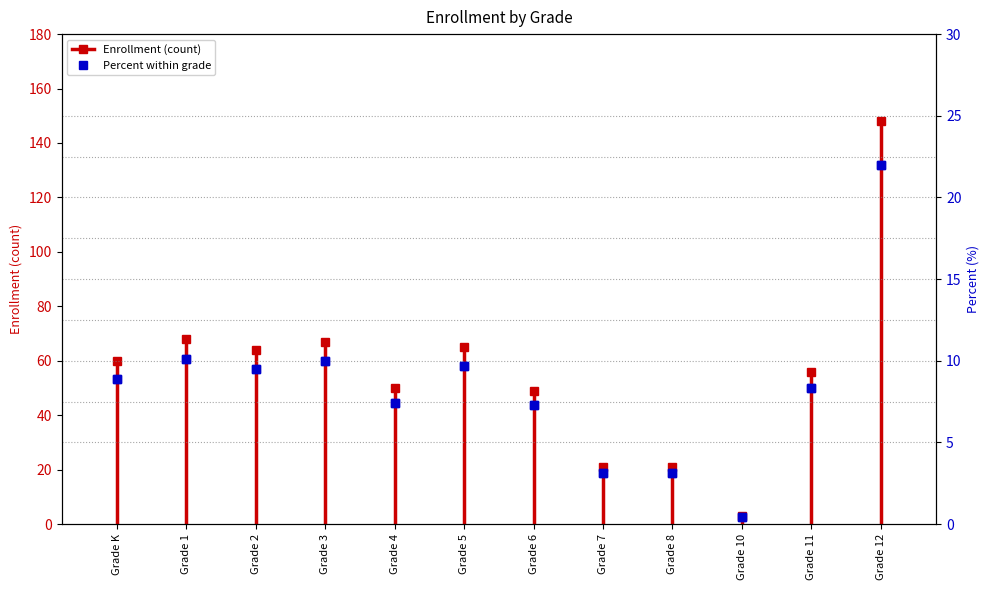

List the labels in order of value, smallest first.

Grade 10, Grade 7, Grade 8, Grade 6, Grade 4, Grade 11, Grade K, Grade 2, Grade 5, Grade 3, Grade 1, Grade 12